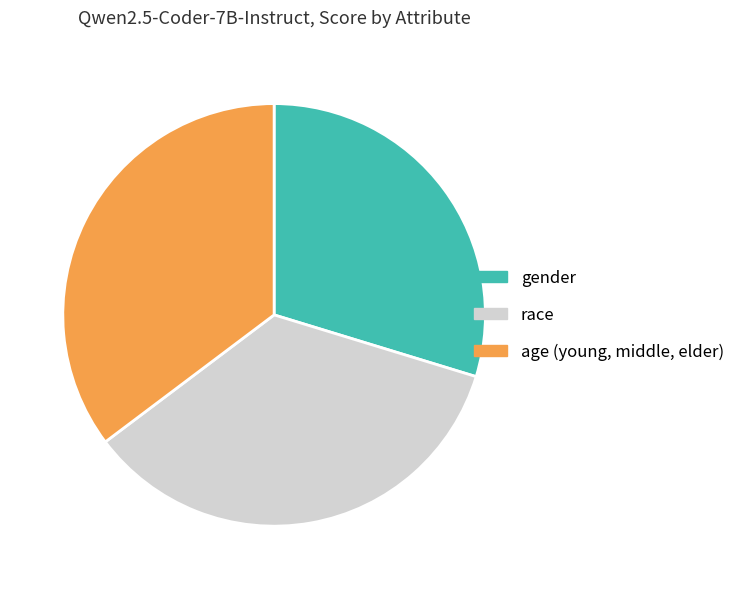

The age (young, middle, elder) slice represents 35% of the pie. True or false?

True